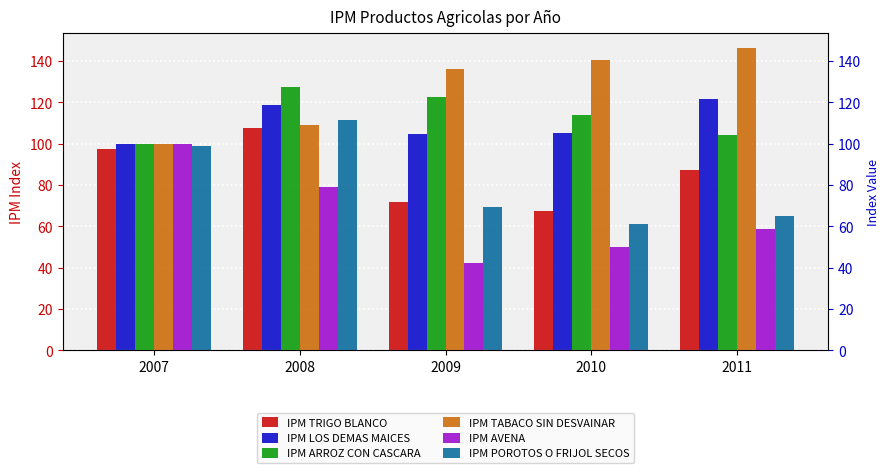

True or false: IPM TABACO SIN DESVAINAR has a value of 170.9 at 2007.

False